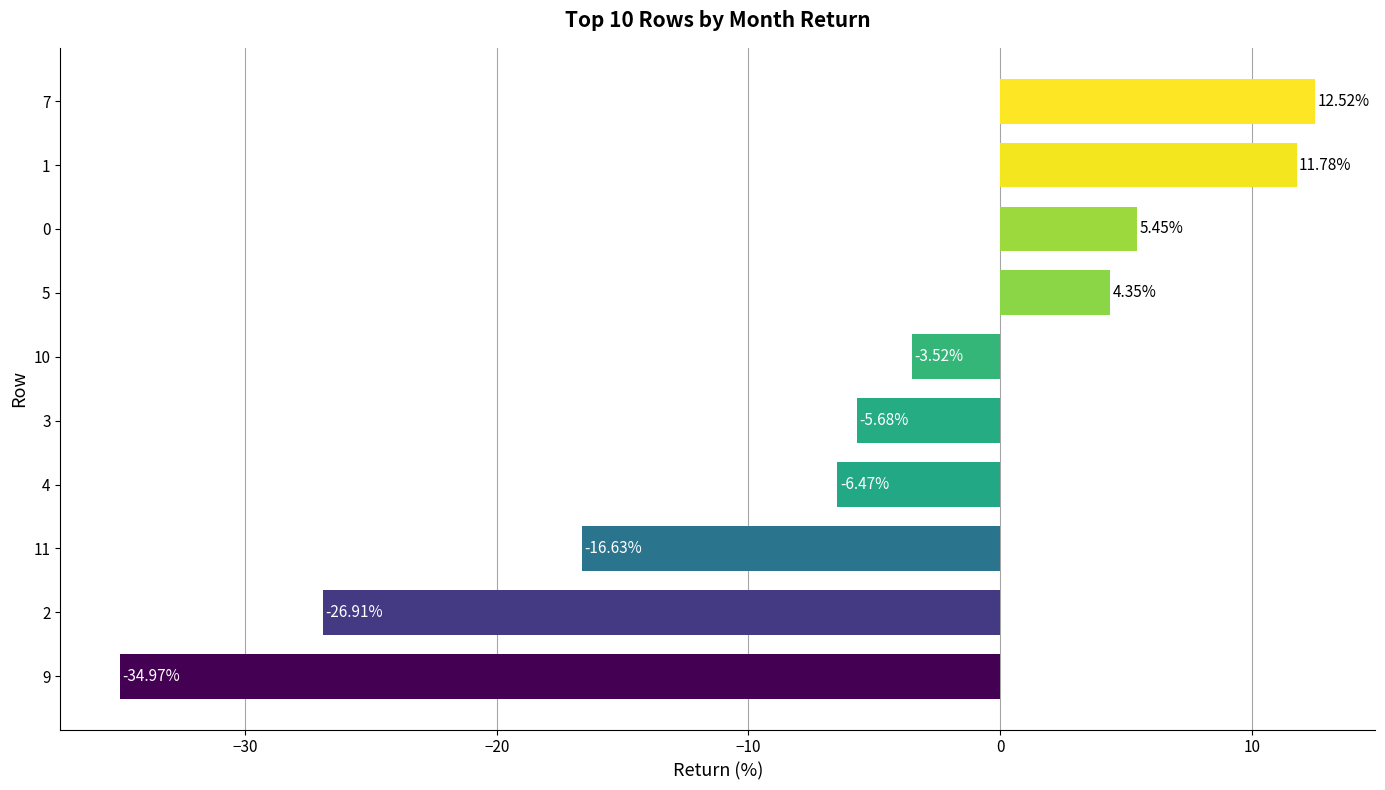

How many values are below -3?

6